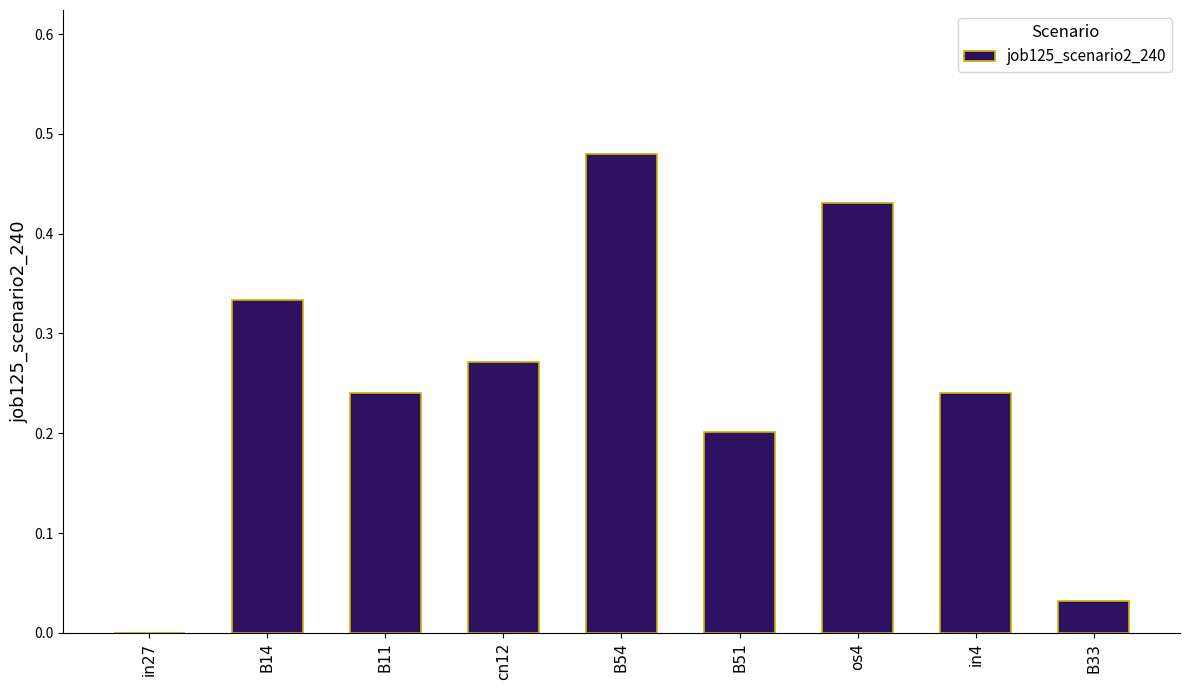

The value at in27 is 0.0. True or false?

True